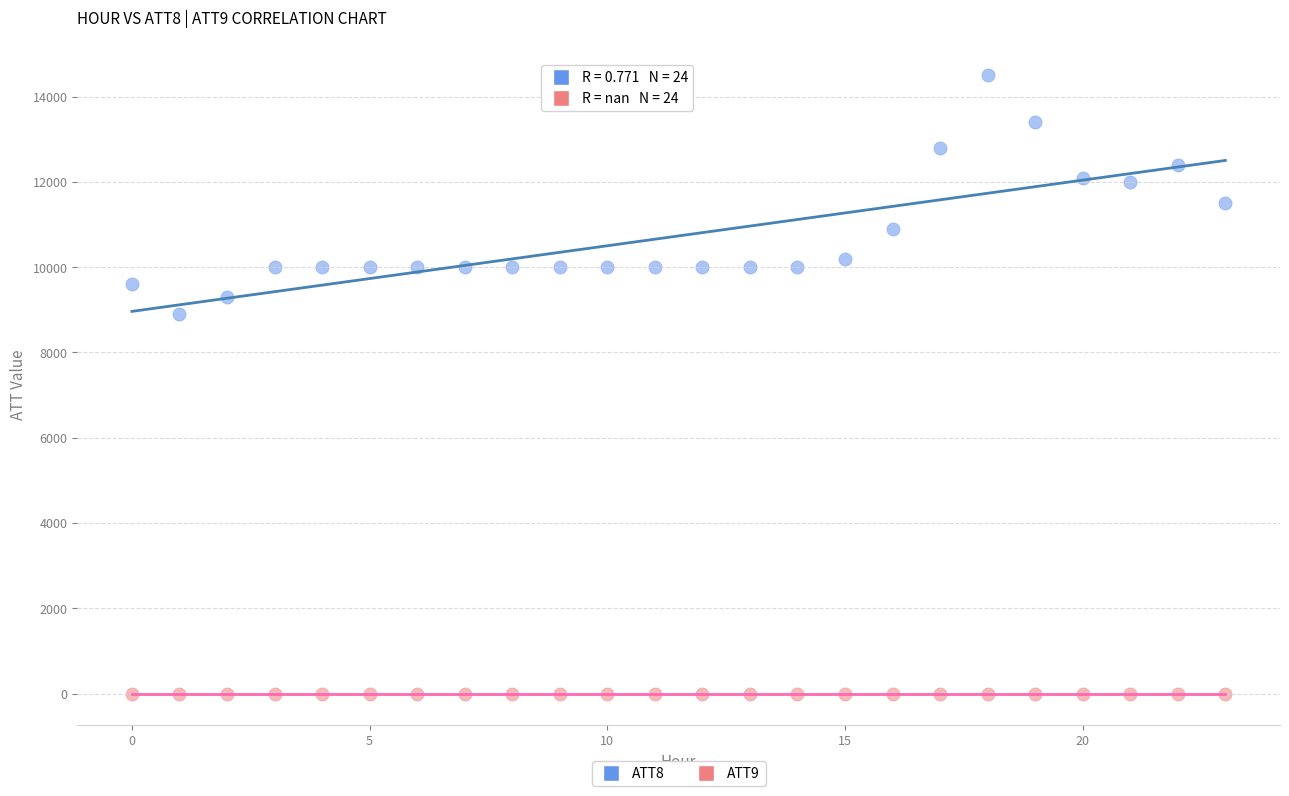

Which series contains the lowest Y value?

ATT9